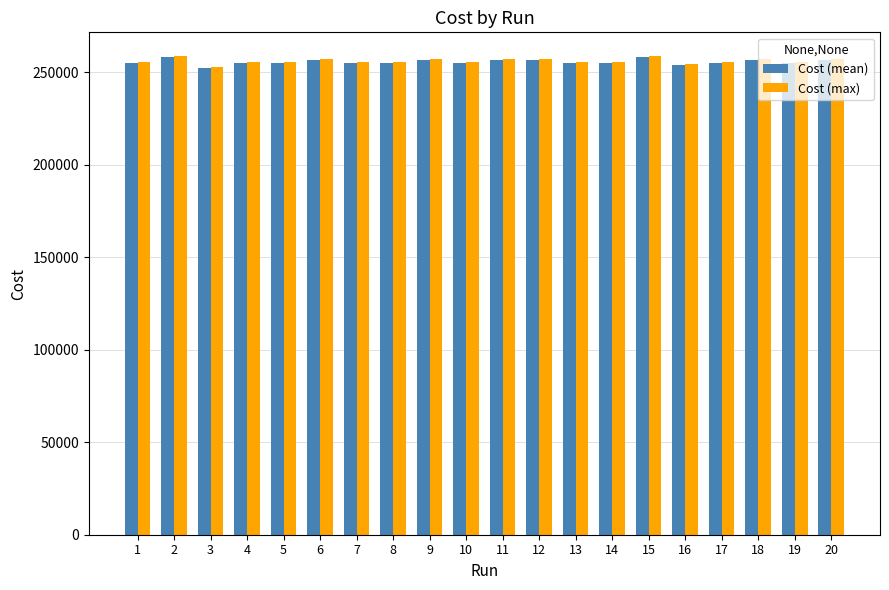

What is the difference between the maximum and minimum values in the Cost (mean) series?

5705